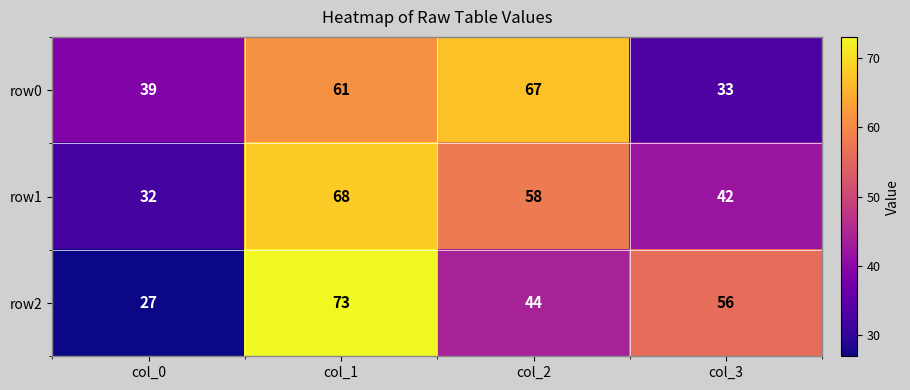

What is the spread (max minus min) of values at col_1?

12